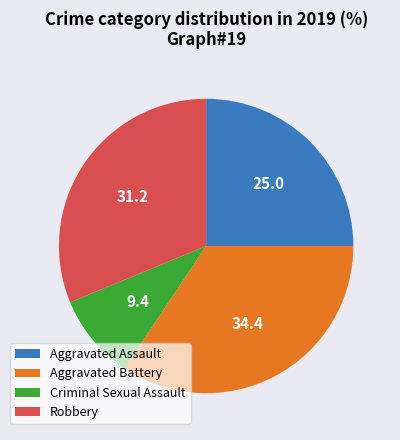

True or false: Aggravated Assault accounts for 25% of the total.

True